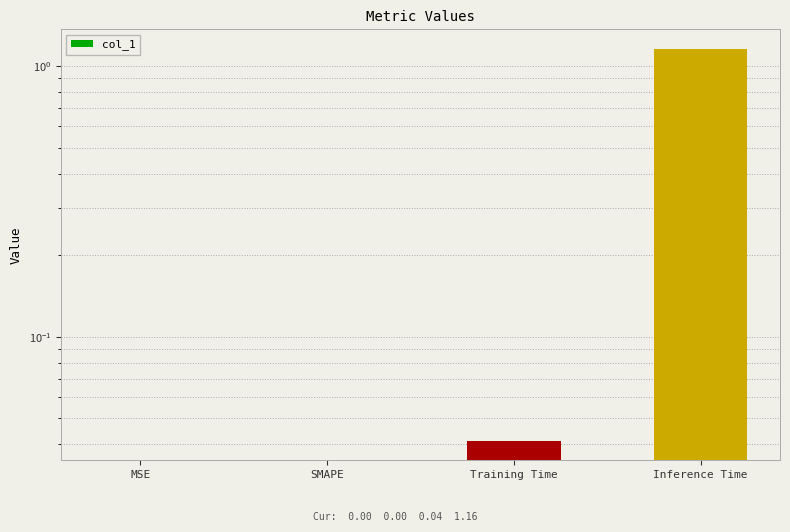

Rank the categories by value from highest to lowest.

Inference Time, Training Time, MSE, SMAPE